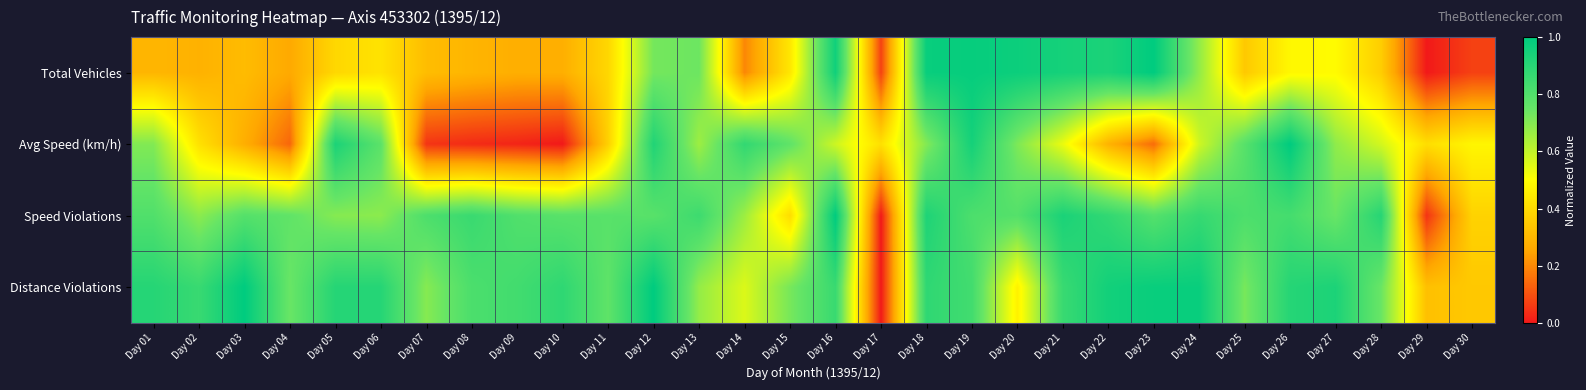

Reading left to right, what are all the values shown in this chart?

Total Vehicles: Day 01=0.3	Day 02=0.3	Day 03=0.3	Day 04=0.3	Day 05=0.4	Day 06=0.4	Day 07=0.3	Day 08=0.3	Day 09=0.3	Day 10=0.3	Day 11=0.4	Day 12=0.7	Day 13=0.7	Day 14=0.2	Day 15=0.4	Day 16=1.0	Day 17=0.1	Day 18=1.0	Day 19=1.0	Day 20=1.0	Day 21=0.9	Day 22=0.9	Day 23=1.0	Day 24=0.7	Day 25=0.4	Day 26=0.5	Day 27=0.5	Day 28=0.4	Day 29=0.0	Day 30=0.1
Avg Speed (km/h): Day 01=0.7	Day 02=0.4	Day 03=0.3	Day 04=0.1	Day 05=0.9	Day 06=0.8	Day 07=0.0	Day 08=0.0	Day 09=0.0	Day 10=0.0	Day 11=0.4	Day 12=0.9	Day 13=0.7	Day 14=0.9	Day 15=0.8	Day 16=0.6	Day 17=0.4	Day 18=0.7	Day 19=0.9	Day 20=0.7	Day 21=0.5	Day 22=0.3	Day 23=0.1	Day 24=0.6	Day 25=0.8	Day 26=1.0	Day 27=0.7	Day 28=0.6	Day 29=0.4	Day 30=0.5
Speed Violations: Day 01=0.8	Day 02=0.7	Day 03=0.8	Day 04=0.8	Day 05=0.7	Day 06=0.7	Day 07=0.8	Day 08=0.9	Day 09=0.8	Day 10=0.8	Day 11=0.8	Day 12=0.8	Day 13=0.8	Day 14=0.7	Day 15=0.4	Day 16=1.0	Day 17=0.0	Day 18=0.9	Day 19=0.8	Day 20=0.8	Day 21=0.9	Day 22=0.9	Day 23=0.8	Day 24=0.9	Day 25=0.8	Day 26=0.8	Day 27=0.7	Day 28=0.9	Day 29=0.0	Day 30=0.4
Distance Violations: Day 01=0.9	Day 02=0.9	Day 03=1.0	Day 04=0.7	Day 05=0.9	Day 06=0.9	Day 07=0.7	Day 08=0.8	Day 09=0.8	Day 10=0.9	Day 11=0.8	Day 12=1.0	Day 13=0.7	Day 14=0.6	Day 15=0.7	Day 16=0.9	Day 17=0.0	Day 18=0.9	Day 19=0.8	Day 20=0.5	Day 21=0.9	Day 22=1.0	Day 23=1.0	Day 24=1.0	Day 25=0.7	Day 26=0.9	Day 27=0.9	Day 28=0.7	Day 29=0.3	Day 30=0.3